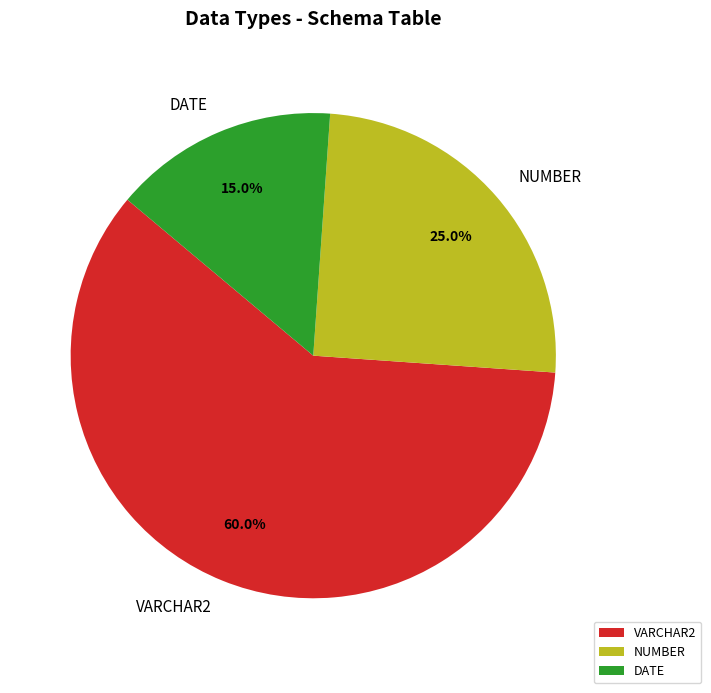

To the nearest percent, what is the difference between the largest and smallest slice percentages?

45%